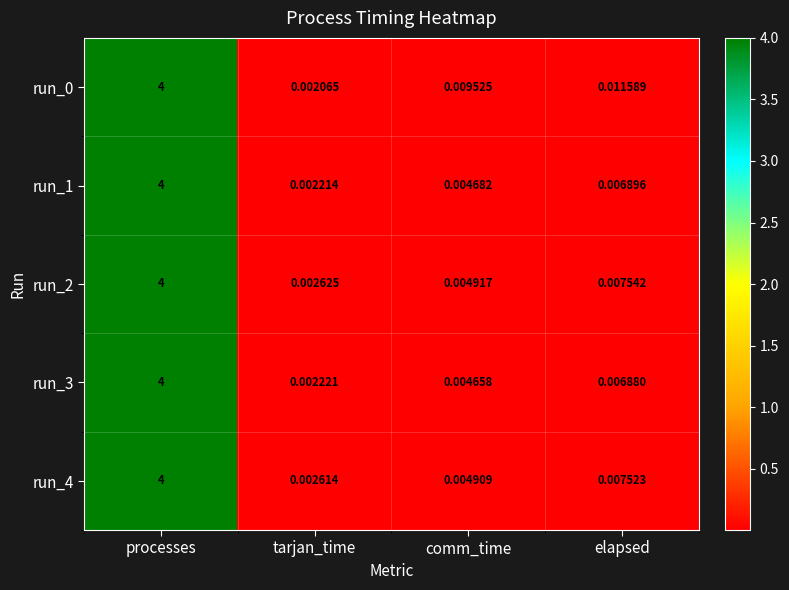

Where is run_3 nearest to the value 2?

elapsed